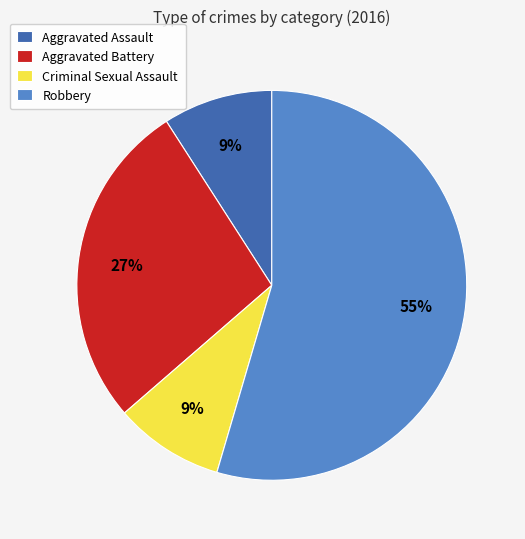

True or false: Robbery accounts for 79% of the total.

False